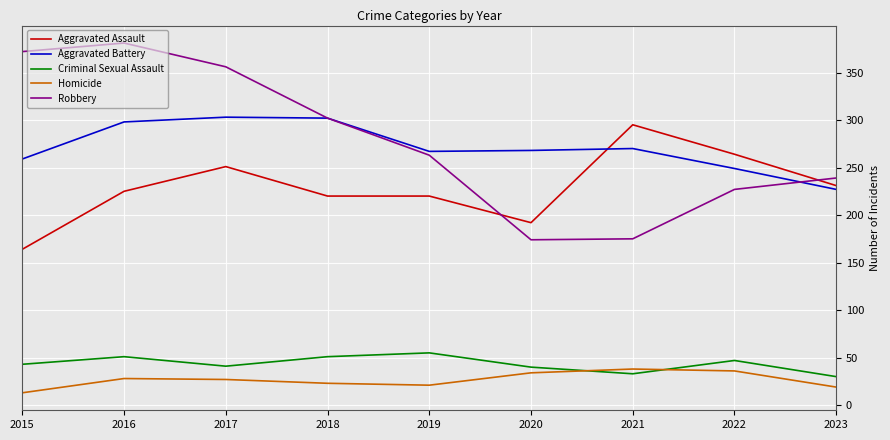

Between which two adjacent categories do Aggravated Assault and Robbery first intersect?

2019 and 2020